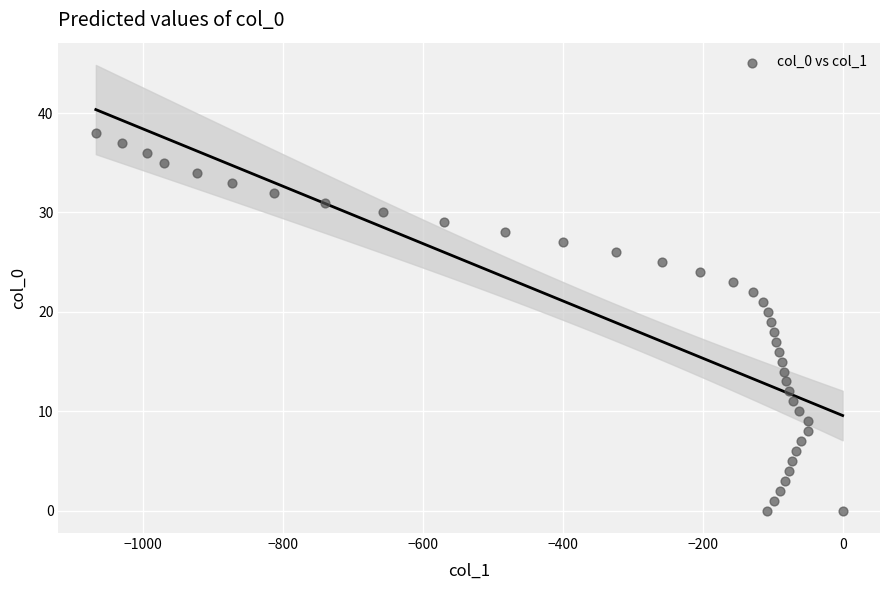

What is the range of Y values (max minus min)?

38